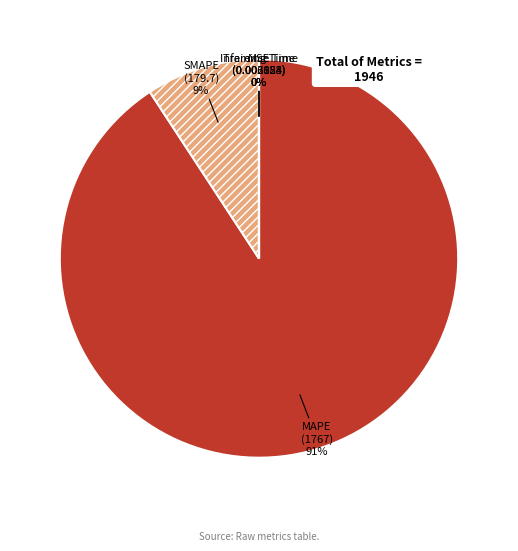

To the nearest percent, what is the difference between the largest and smallest slice percentages?

91%